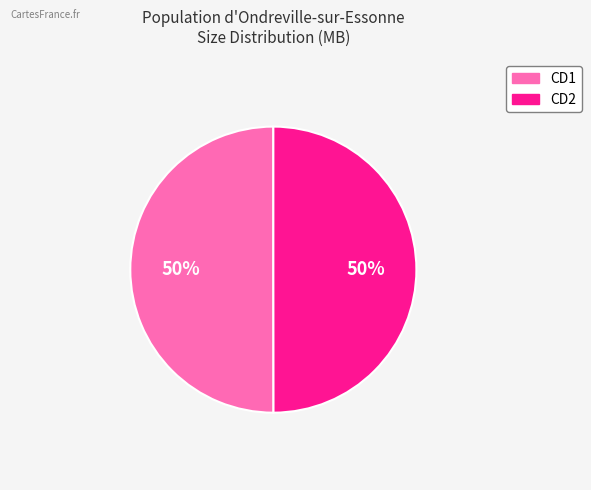

What is the ratio of the value at CD2 to the value at CD1?

1.0